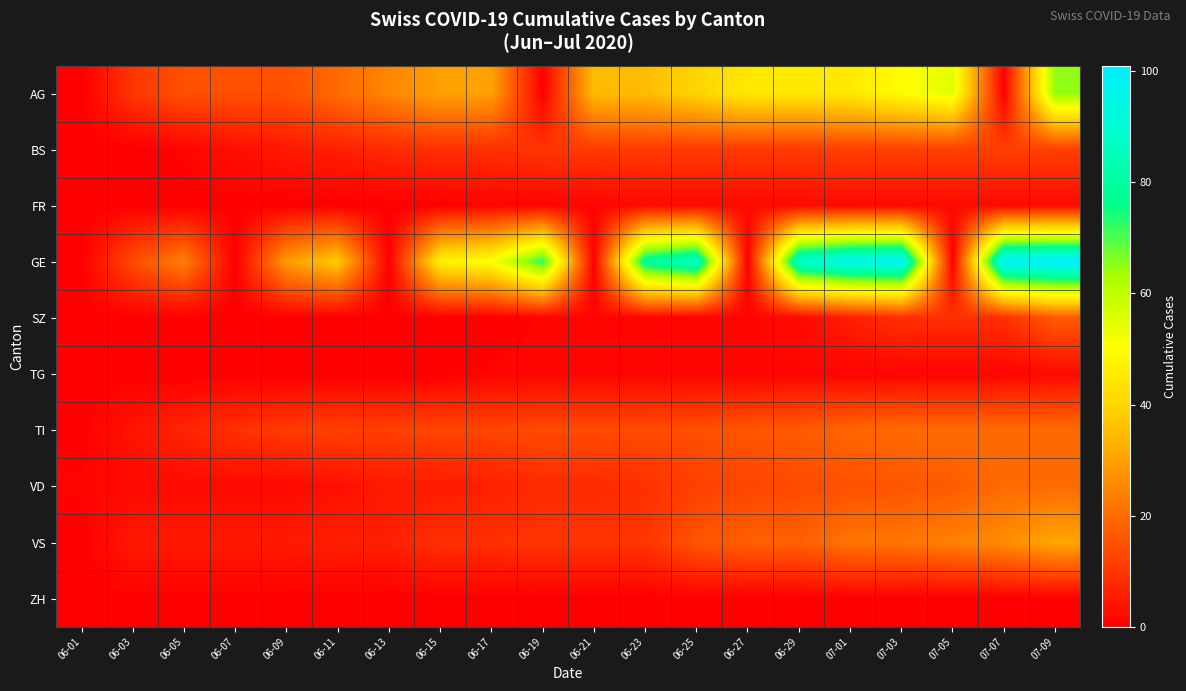

At how many categories does at least one series exceed 94?

4